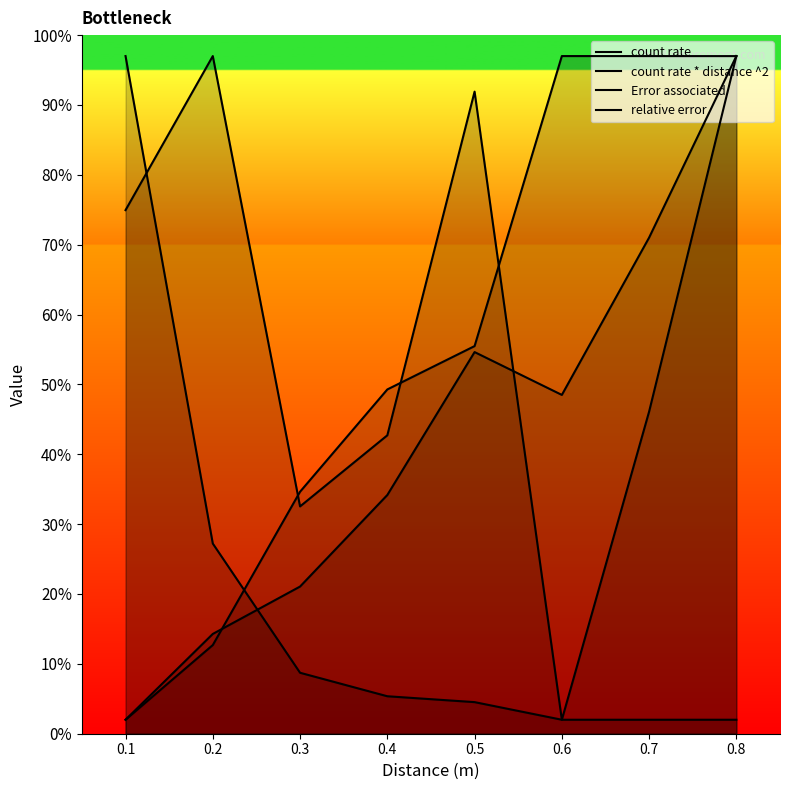

Between 0.1 and 0.6, which is larger?

0.1